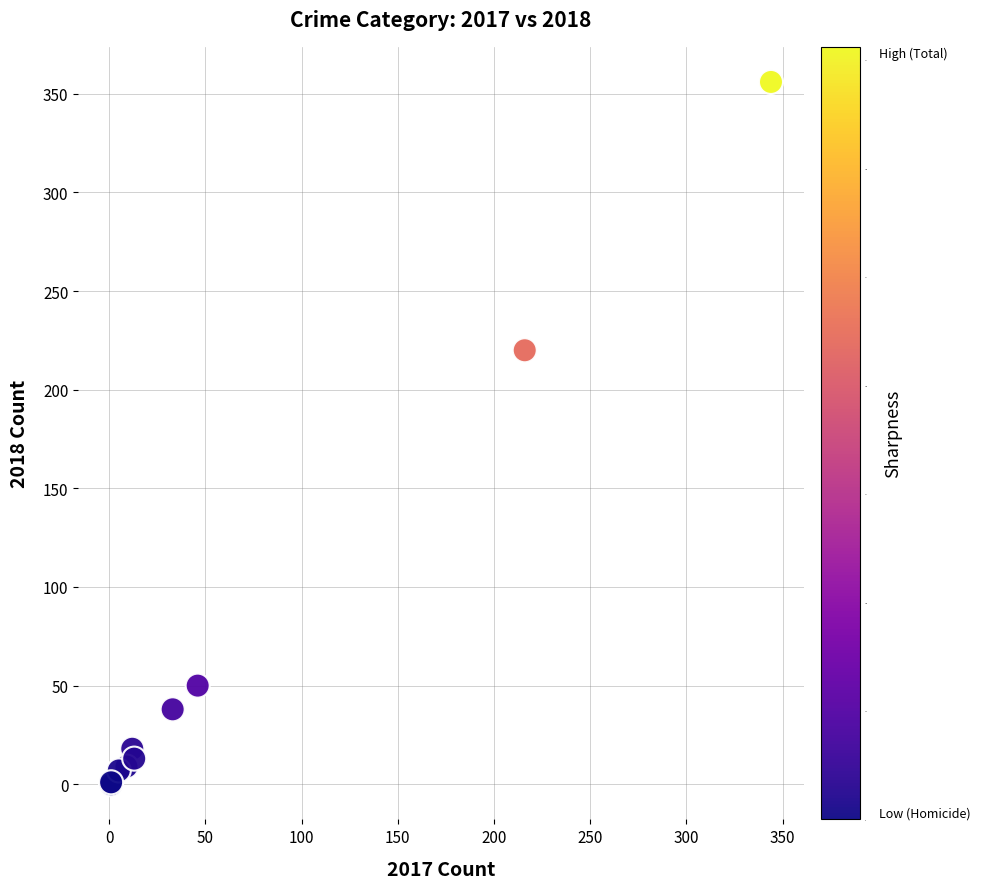

What Y value in the scatter plot is closest to 178?

220